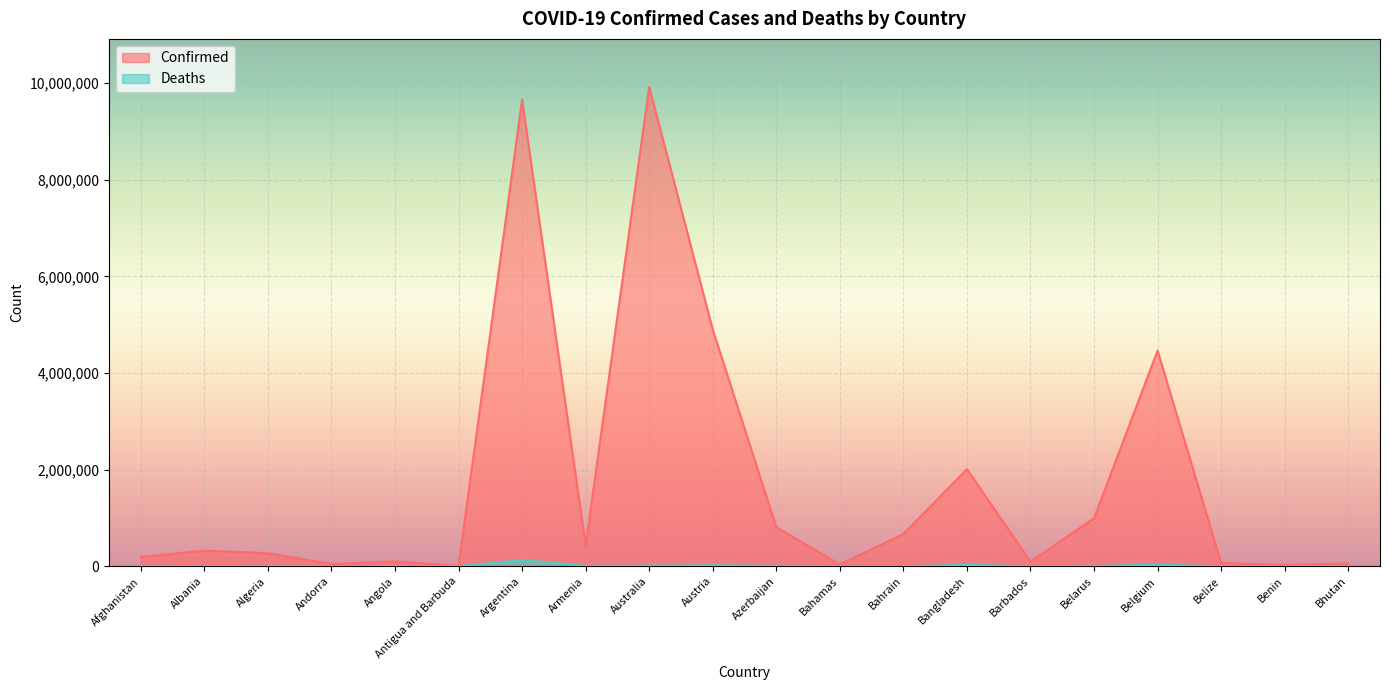

At which label is Deaths closest to 64833?

Belgium